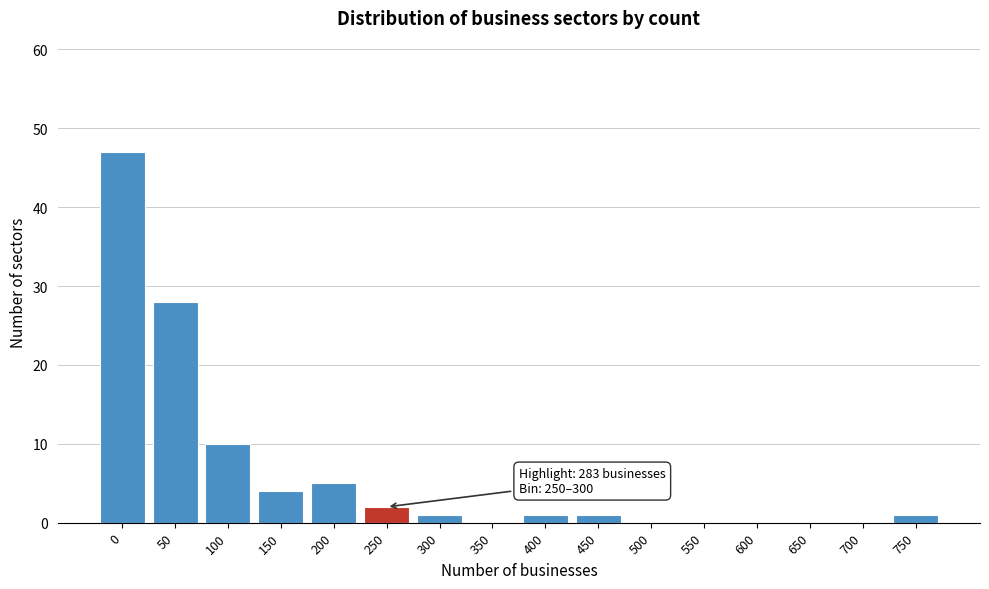

Reading right to left, what are all the values shown in this chart?

750=1	700=0	650=0	600=0	550=0	500=0	450=1	400=1	350=0	300=1	250=2	200=5	150=4	100=10	50=28	0=47